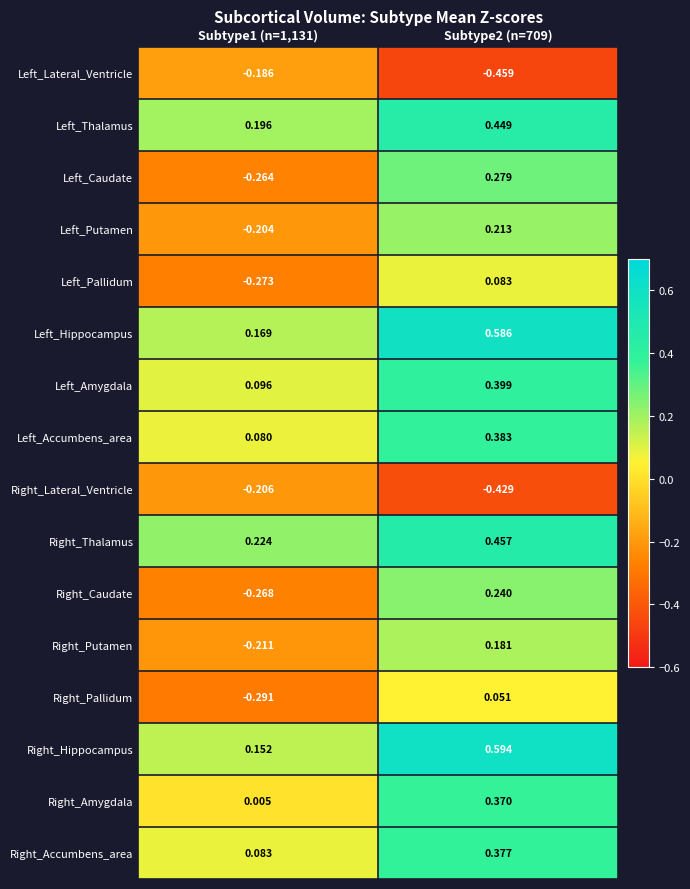

Is the value of Left_Hippocampus at Subtype1 (n=1,131) greater than the value of Right_Lateral_Ventricle at Subtype1 (n=1,131)?

Yes